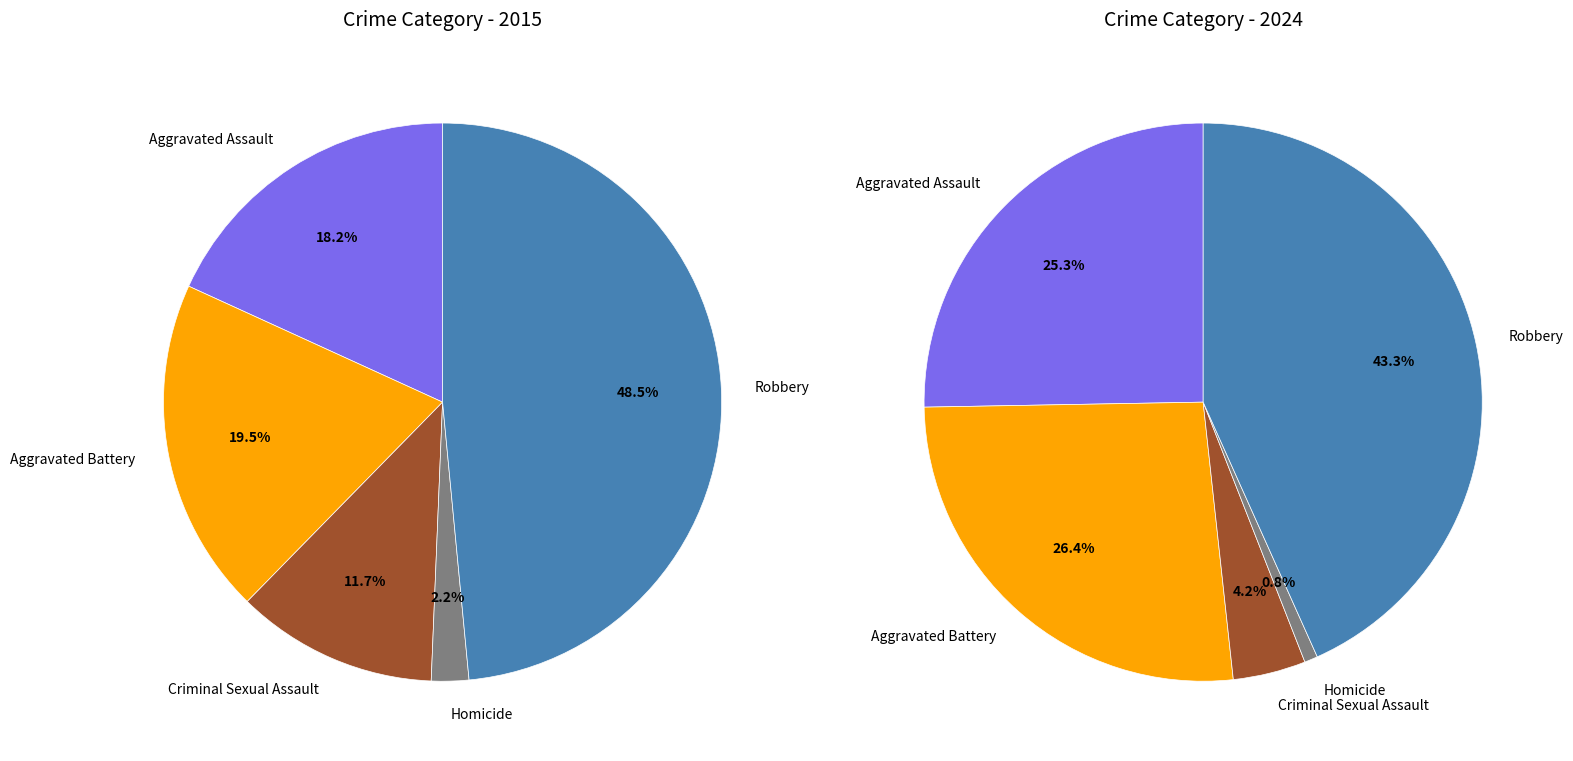

True or false: Aggravated Battery accounts for 19% of the total.

True